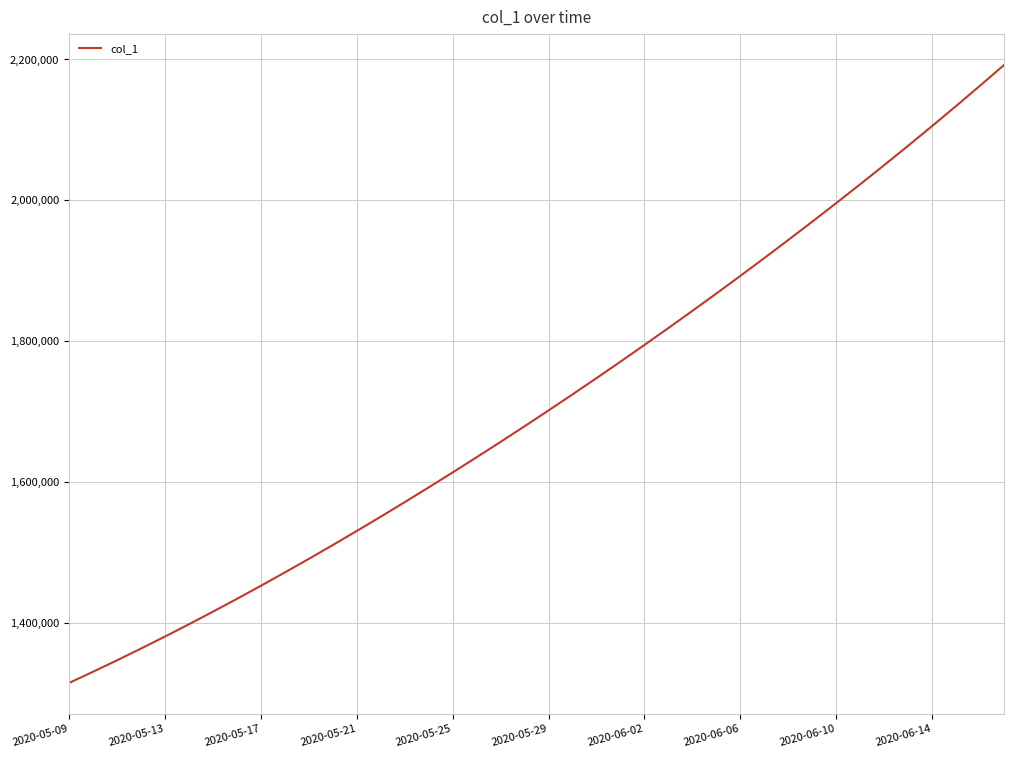

What is the minimum value shown in the chart?

1315099.0